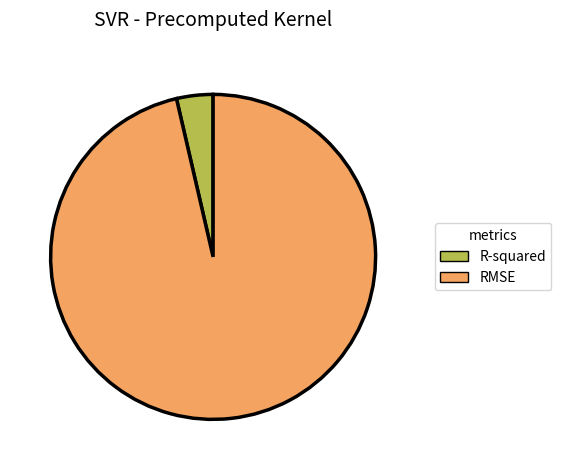

Rank the categories by value from lowest to highest.

R-squared, RMSE